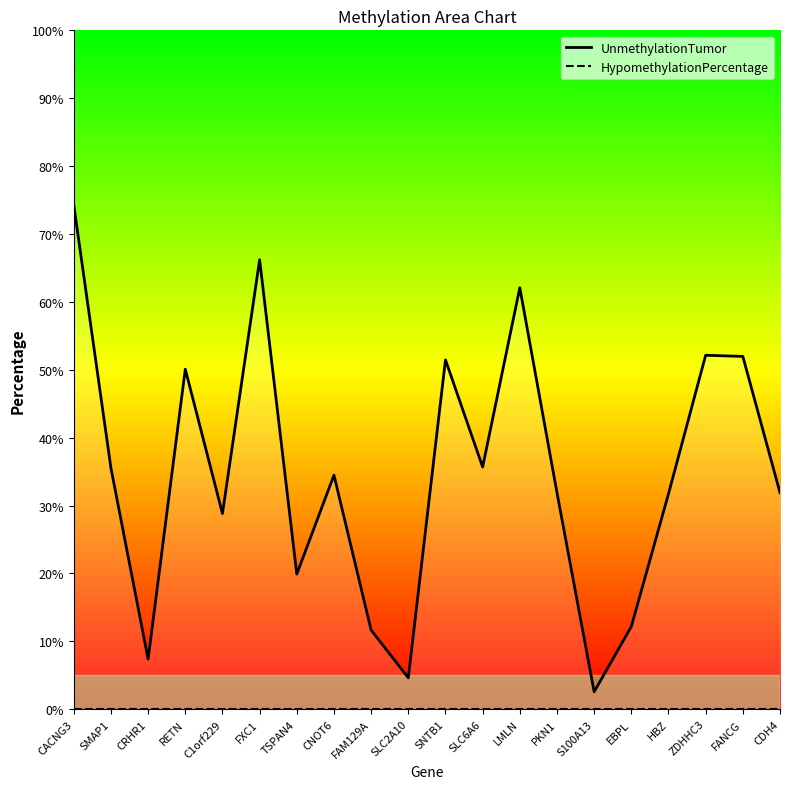

Reading right to left, list all the values displayed in this chart.

UnmethylationTumor: CDH4=31.9	FANCG=52.0	ZDHHC3=52.1	HBZ=31.7	EBPL=12.2	S100A13=2.6	PKN1=31.9	LMLN=62.1	SLC6A6=35.7	SNTB1=51.5	SLC2A10=4.6	FAM129A=11.7	CNOT6=34.5	TSPAN4=19.9	FXC1=66.2	C1orf229=28.8	RETN=50.1	CRHR1=7.4	SMAP1=35.5	CACNG3=74.3
HypomethylationPercentage: CDH4=0.0	FANCG=0.0	ZDHHC3=0.0	HBZ=0.0	EBPL=0.0	S100A13=0.0	PKN1=0.0	LMLN=0.0	SLC6A6=0.0	SNTB1=0.0	SLC2A10=0.0	FAM129A=0.0	CNOT6=0.0	TSPAN4=0.0	FXC1=0.0	C1orf229=0.0	RETN=0.0	CRHR1=0.0	SMAP1=0.0	CACNG3=0.0